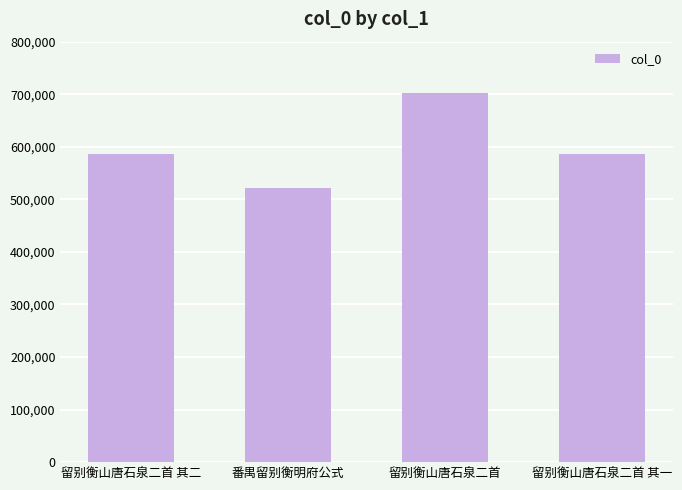

What is the change in value from 留别衡山唐石泉二首 其二 to 番禺留别衡明府公式?

-65064